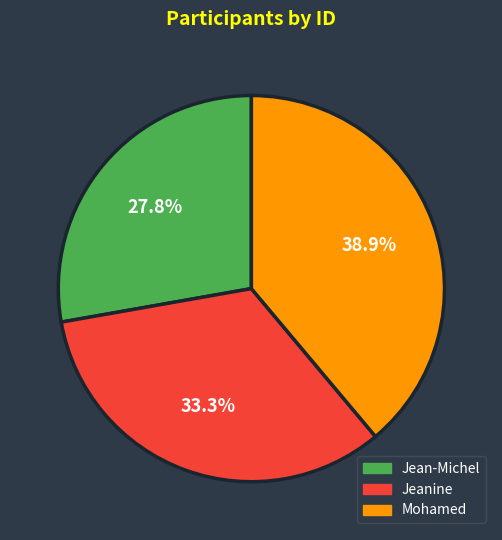

To the nearest percent, what is the difference between the largest and smallest slice percentages?

11%